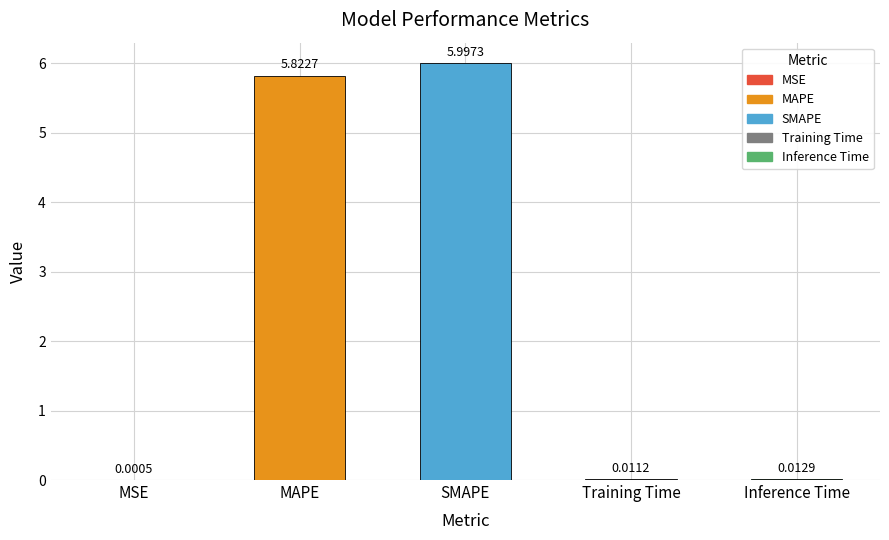

What is the difference between the values at MAPE and SMAPE?

0.2